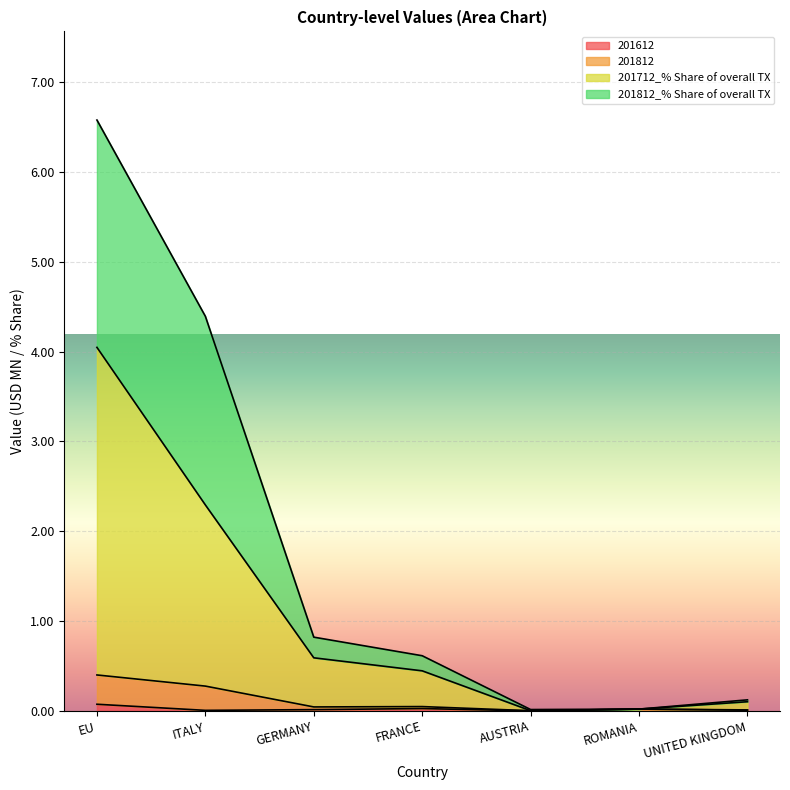

Which category has the highest value across all series?

EU